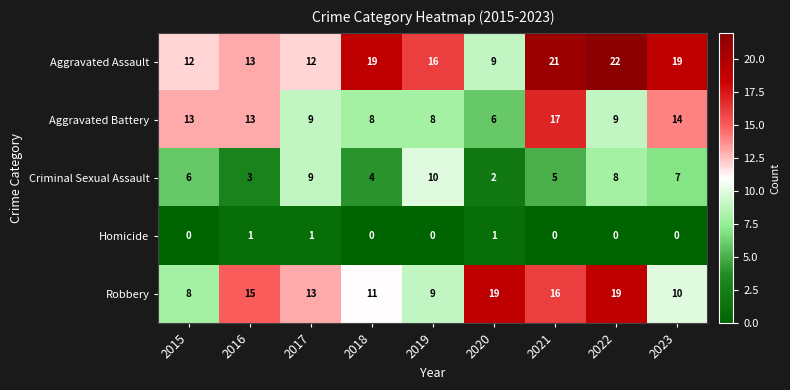

At which label is Robbery closest to 13?

2017